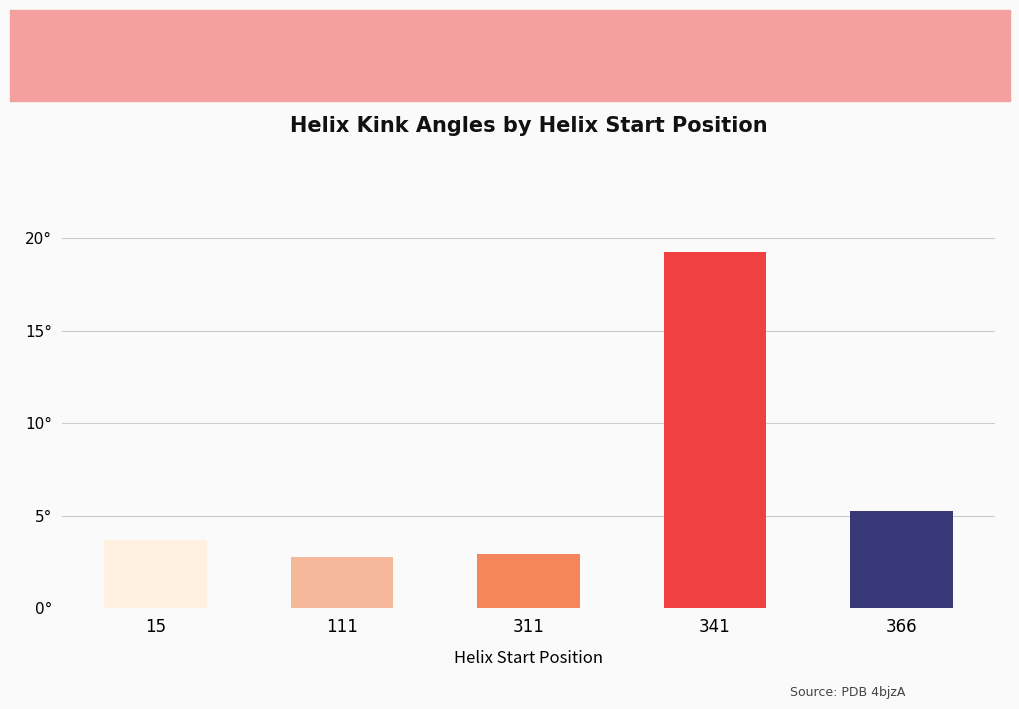

Between 366 and 111, which is larger?

366